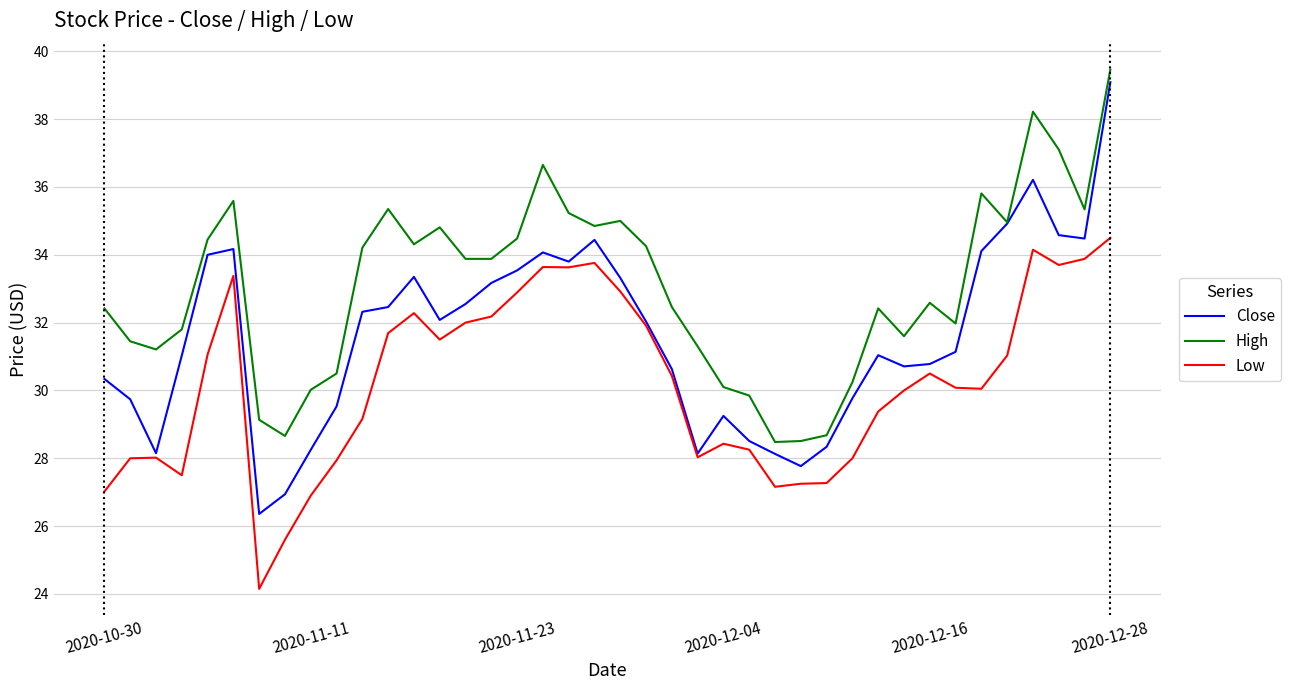

Which series has the largest range (max minus min)?

Close